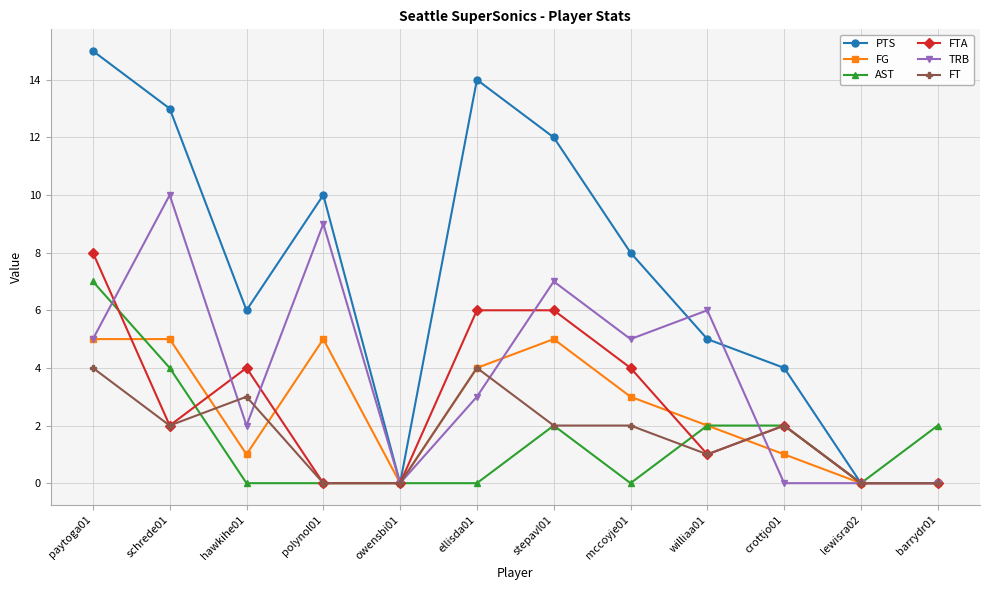

Is the value of FTA at williaa01 greater than the value of AST at schrede01?

No